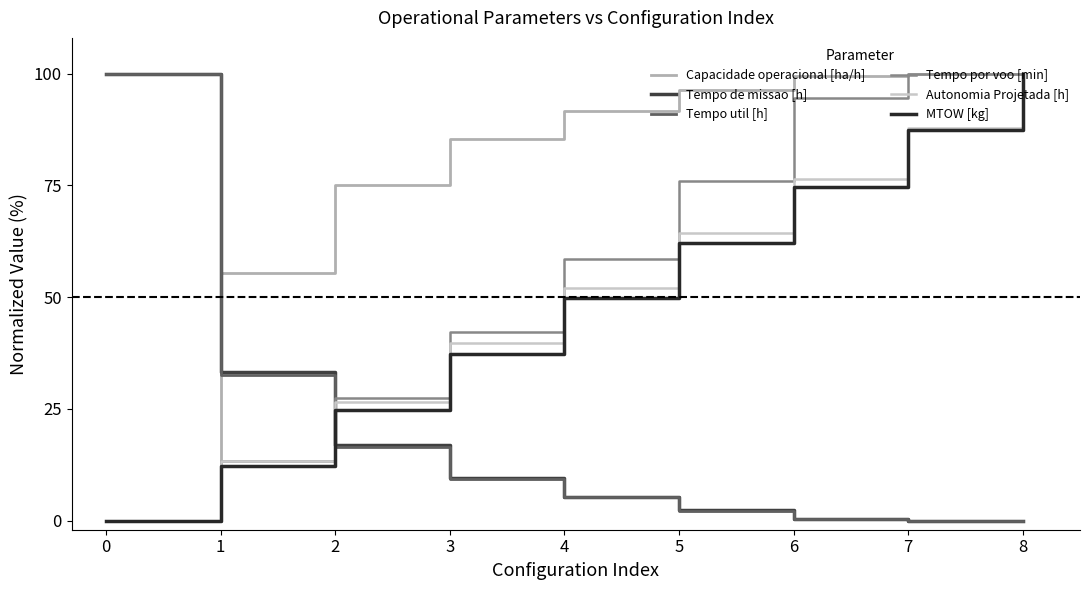

True or false: Tempo util [h] and Autonomia Projetada [h] intersect in this chart.

True